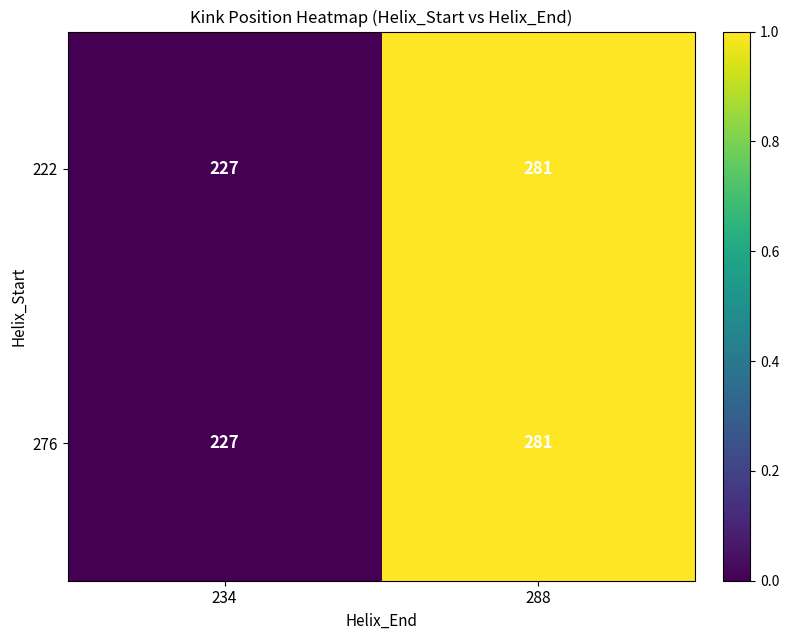

Where is 222 nearest to the value 254?

234